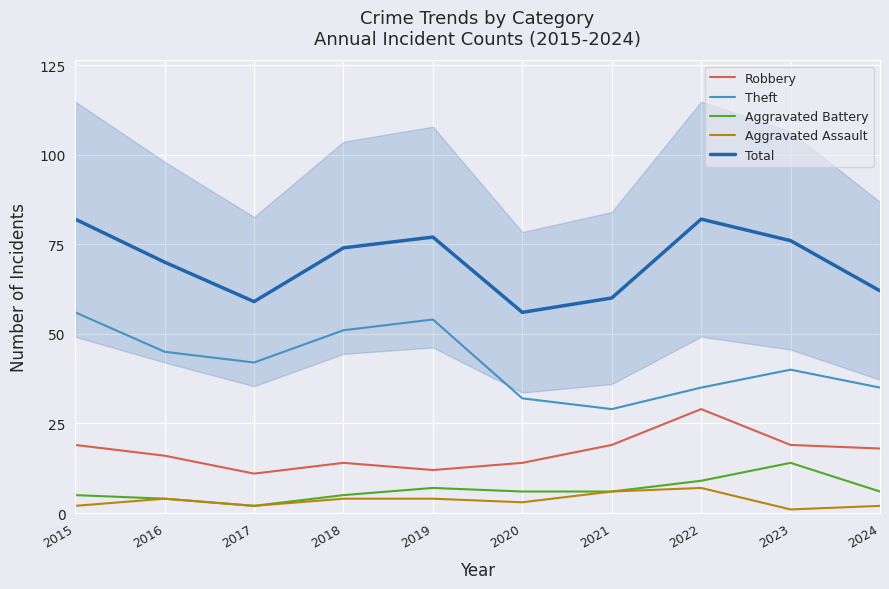

List the labels in order of Total value, smallest first.

2020, 2017, 2021, 2024, 2016, 2018, 2023, 2019, 2015, 2022